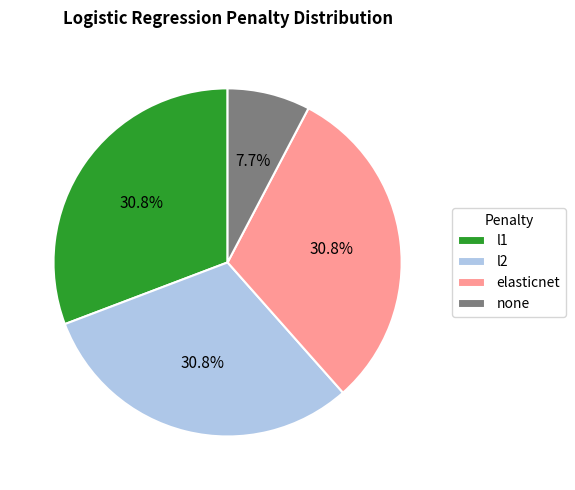

Combined, what portion of the pie is elasticnet and l1?

61.5%